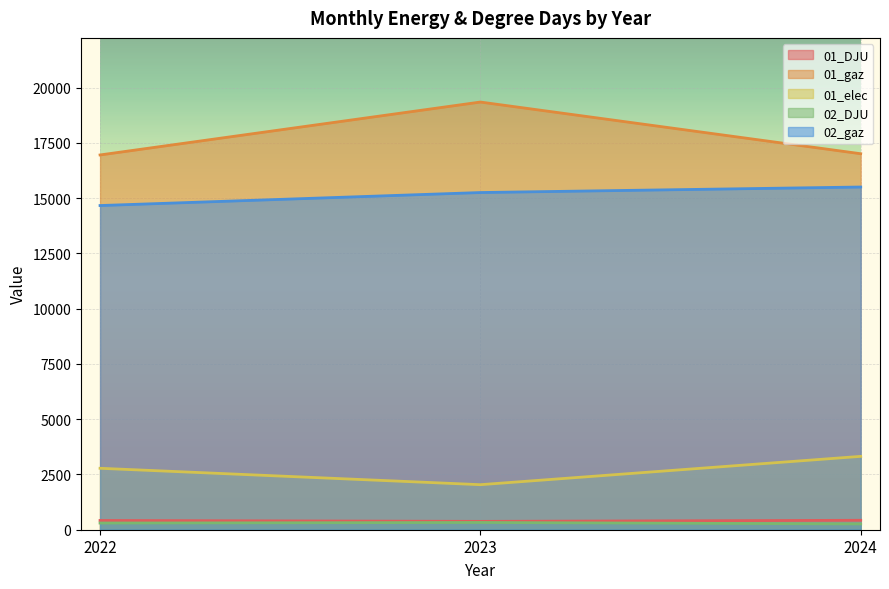

Is it true that 01_gaz equals 17005.5 at 2024?

True